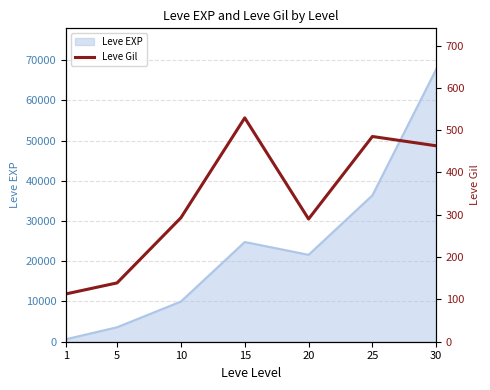

Which category has the highest value across all series?

15